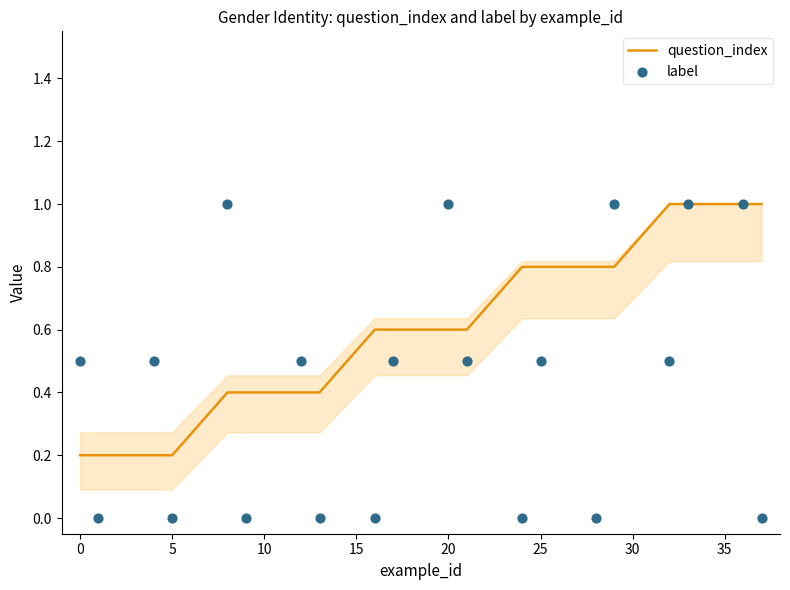

Is it true that question_index equals 0.2 at 5?

True